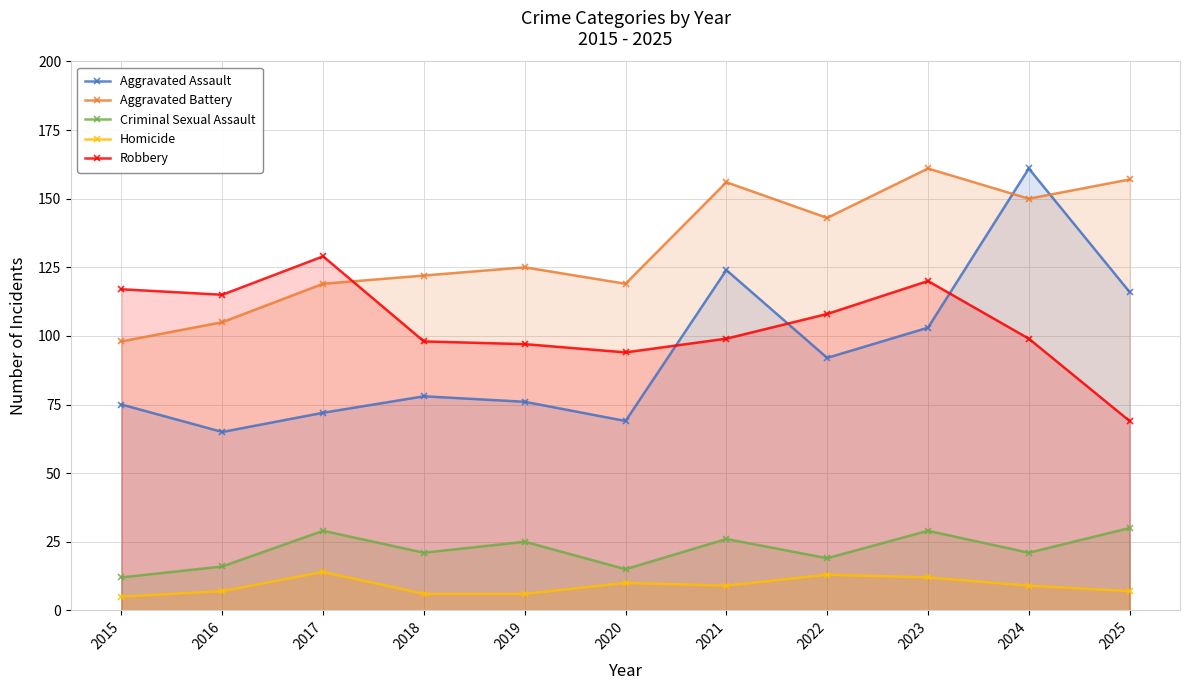

What is the lowest value of the Aggravated Assault series?

65